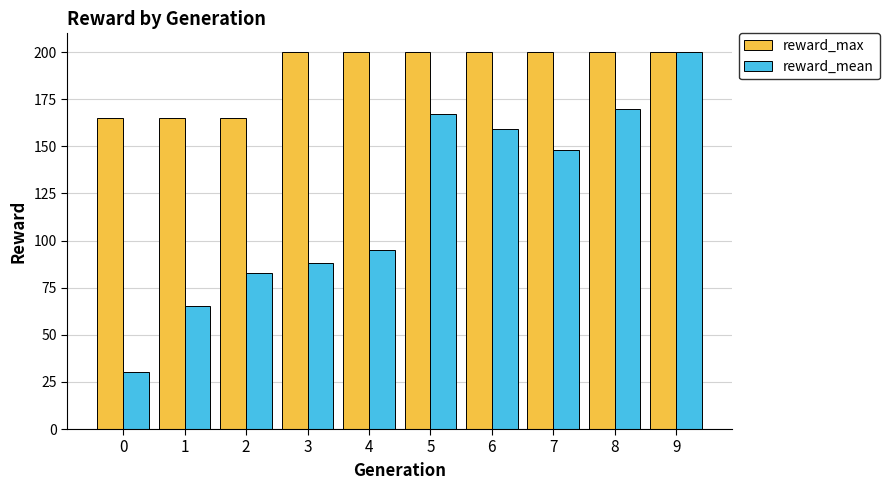

What are all the series names shown in the legend?

reward_max, reward_mean